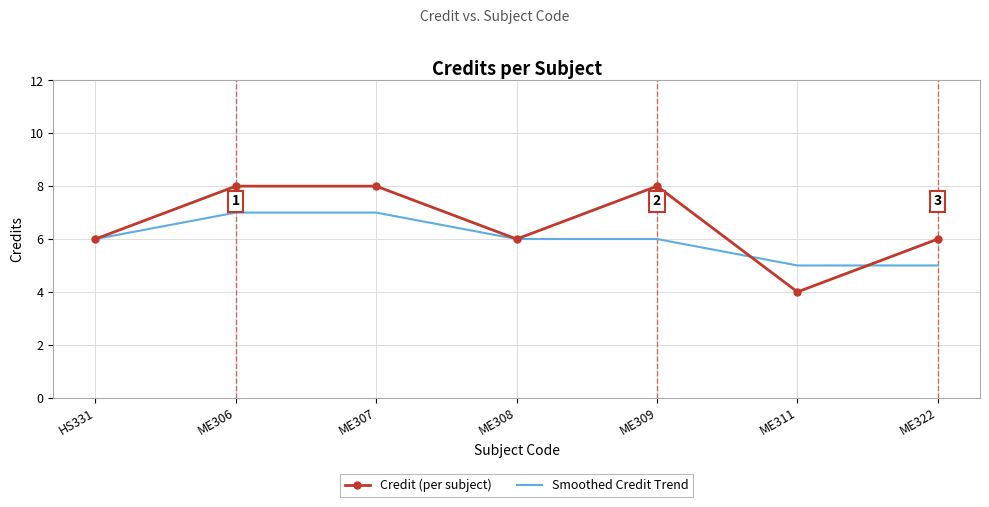

Reading left to right, extract all data points from this chart.

Credit (per subject): 6	8	8	6	8	4	6
Smoothed Credit Trend: 6	7	7	6	6	5	5